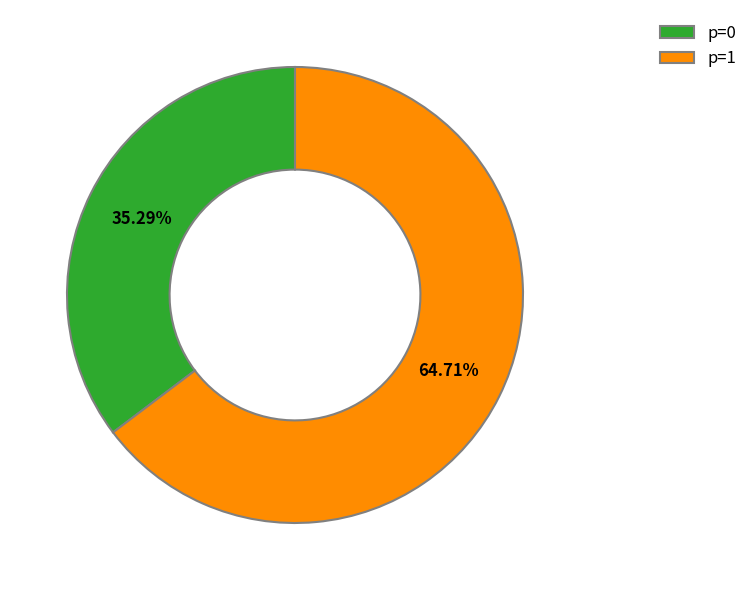

How many segments does this pie chart have?

2